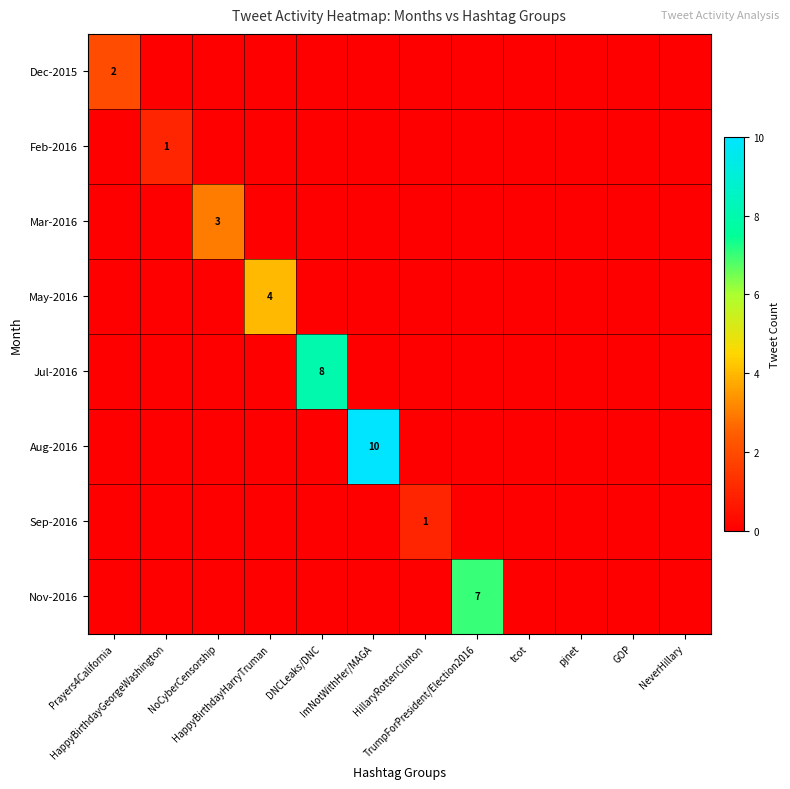

Which series has the widest spread of values?

Aug-2016